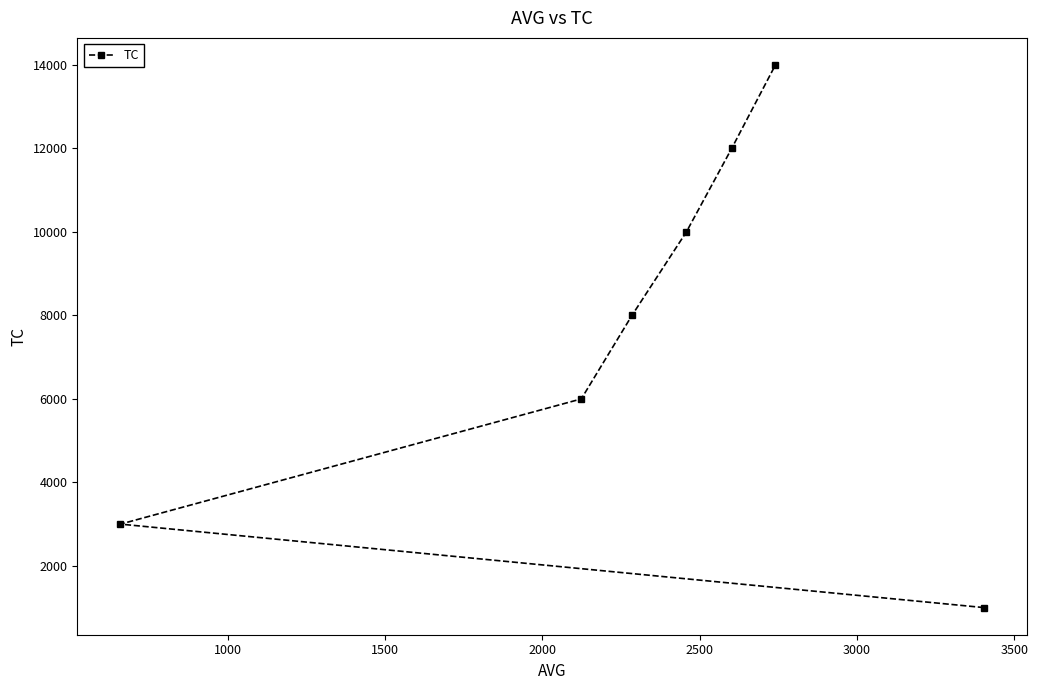

What is the smallest value displayed?

1000